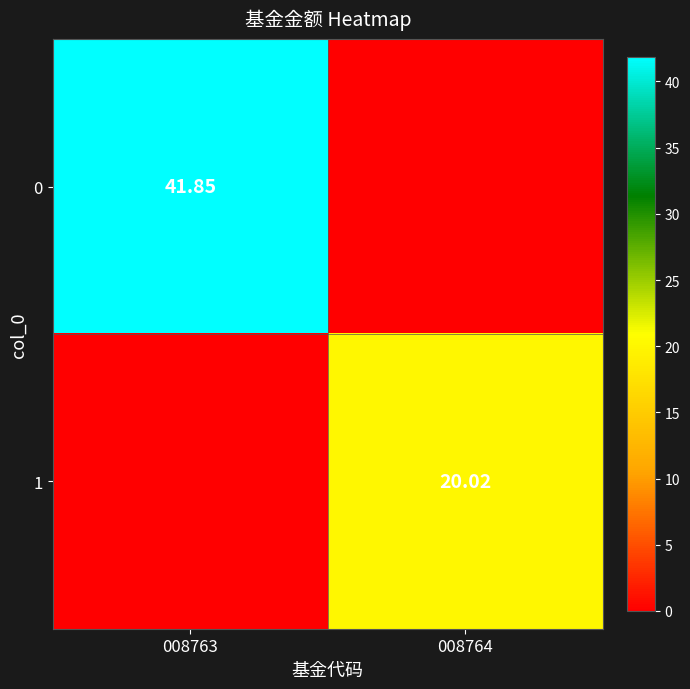

What is the sum of the 0 values at 008764 and 008763?

41.9